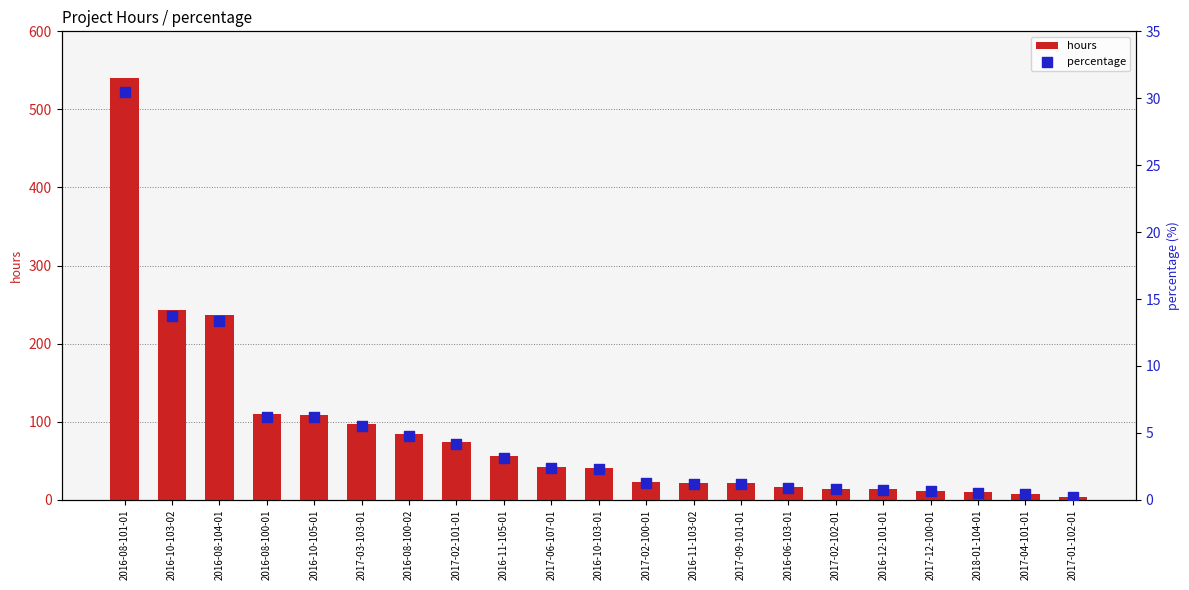

At how many categories does at least one series exceed 193?

3